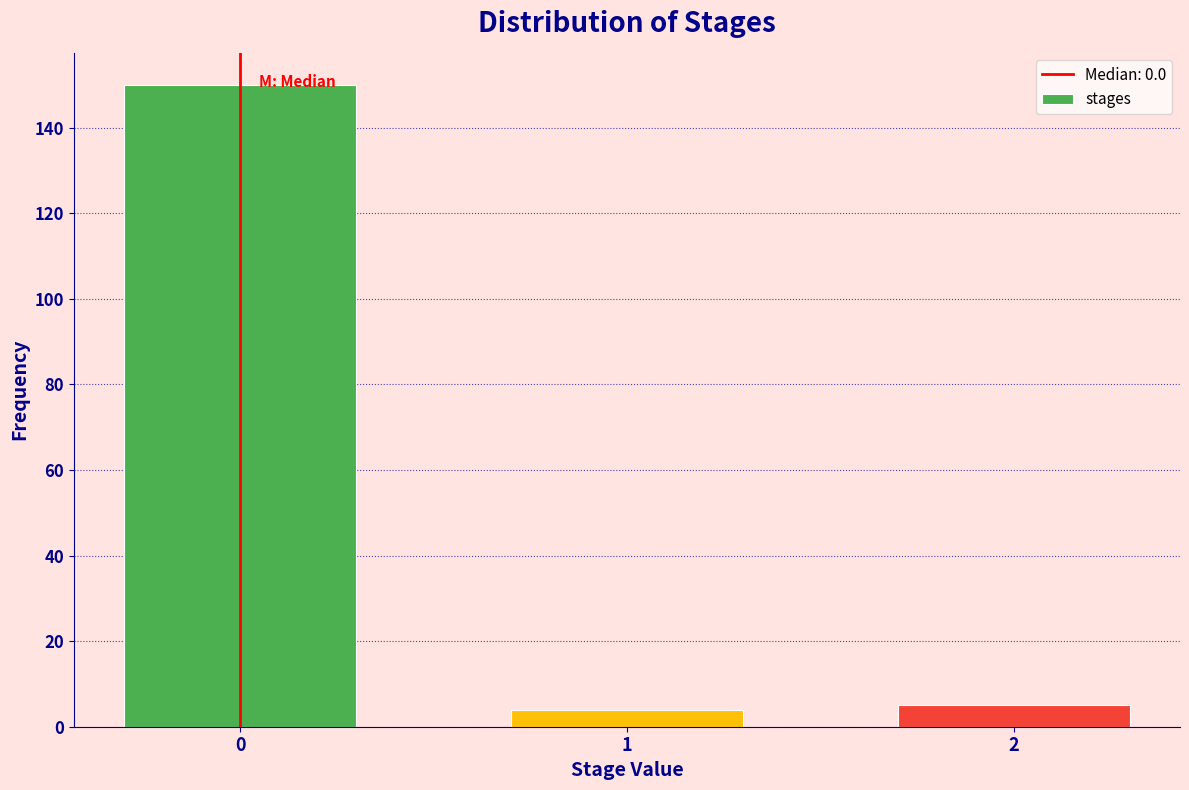

Reading left to right, what are all the values shown in this chart?

150	4	5